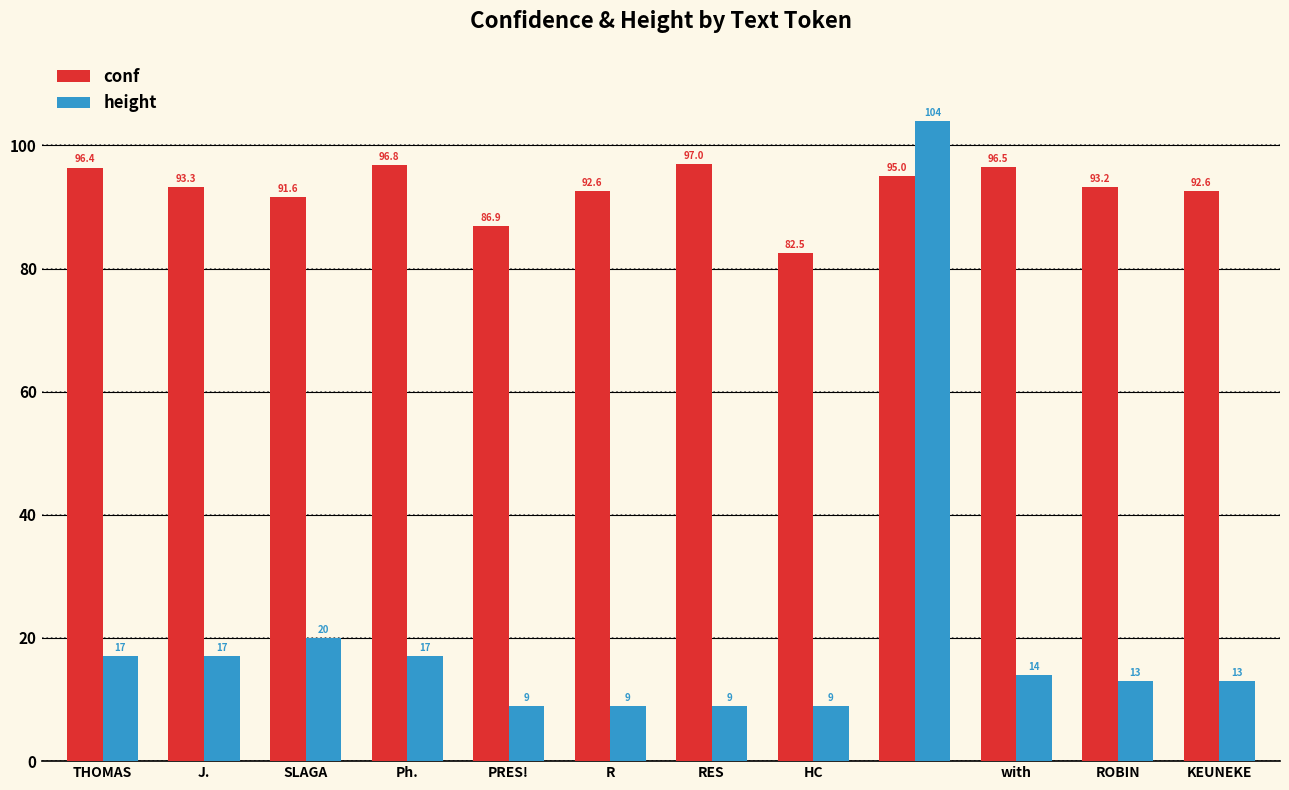

List the series in order of their overall mean, lowest first.

height, conf